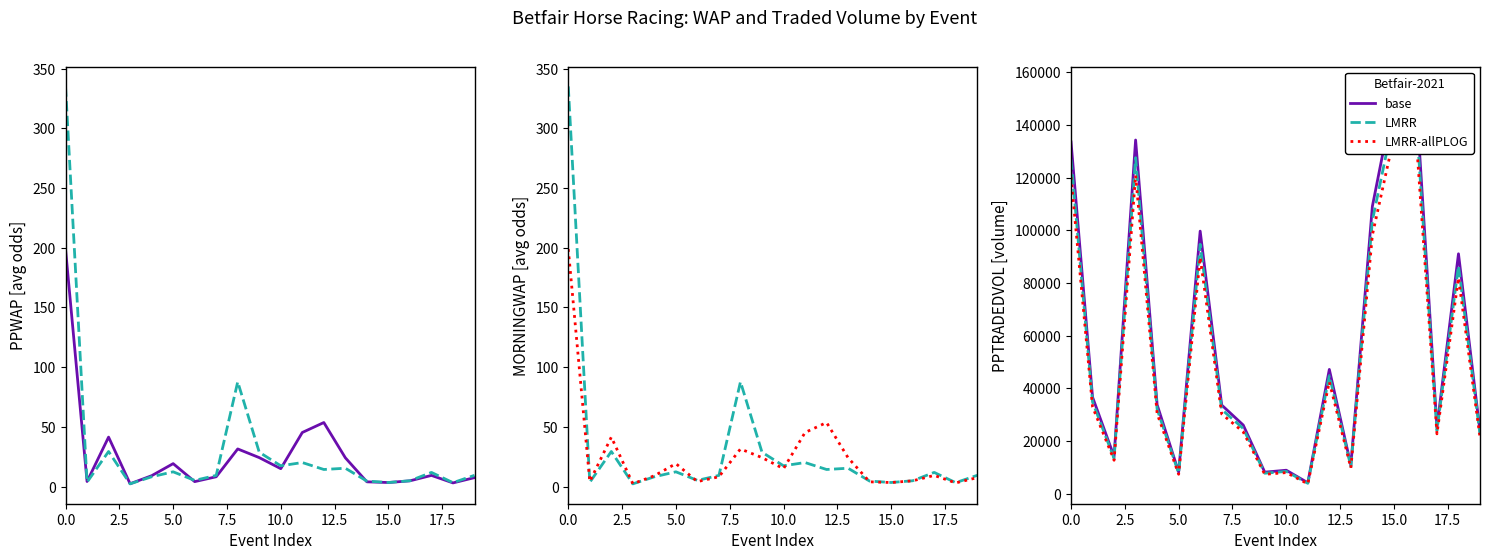

What is the smallest value displayed?

2.2